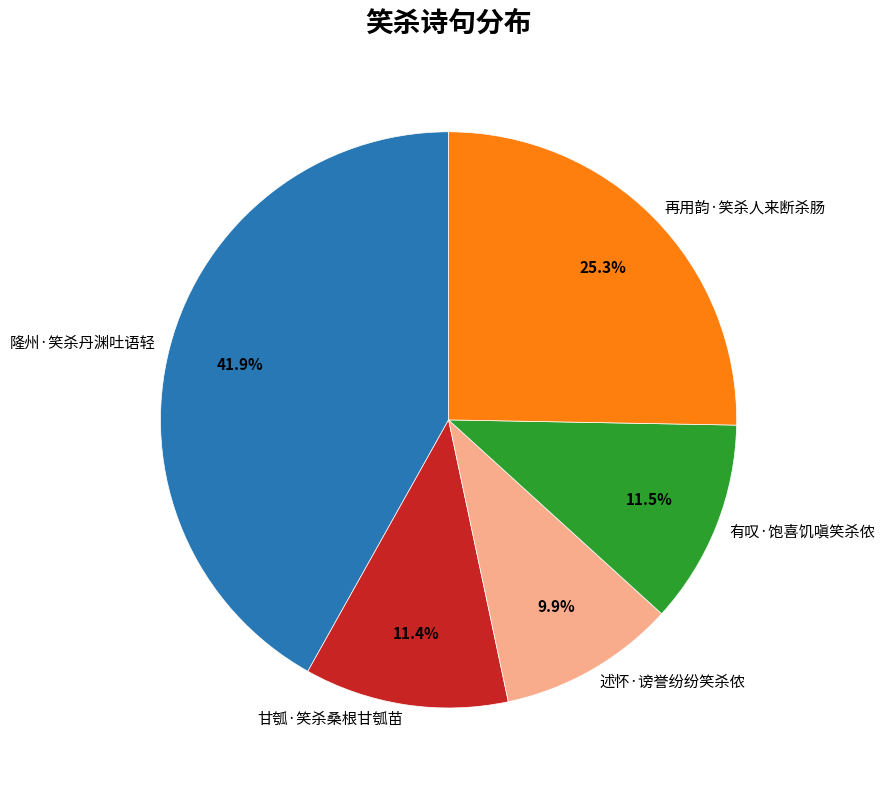

To the nearest percent, what is the difference between the 述怀·谤誉纷纷笑杀侬 and 再用韵·笑杀人来断杀肠 slice percentages?

15%